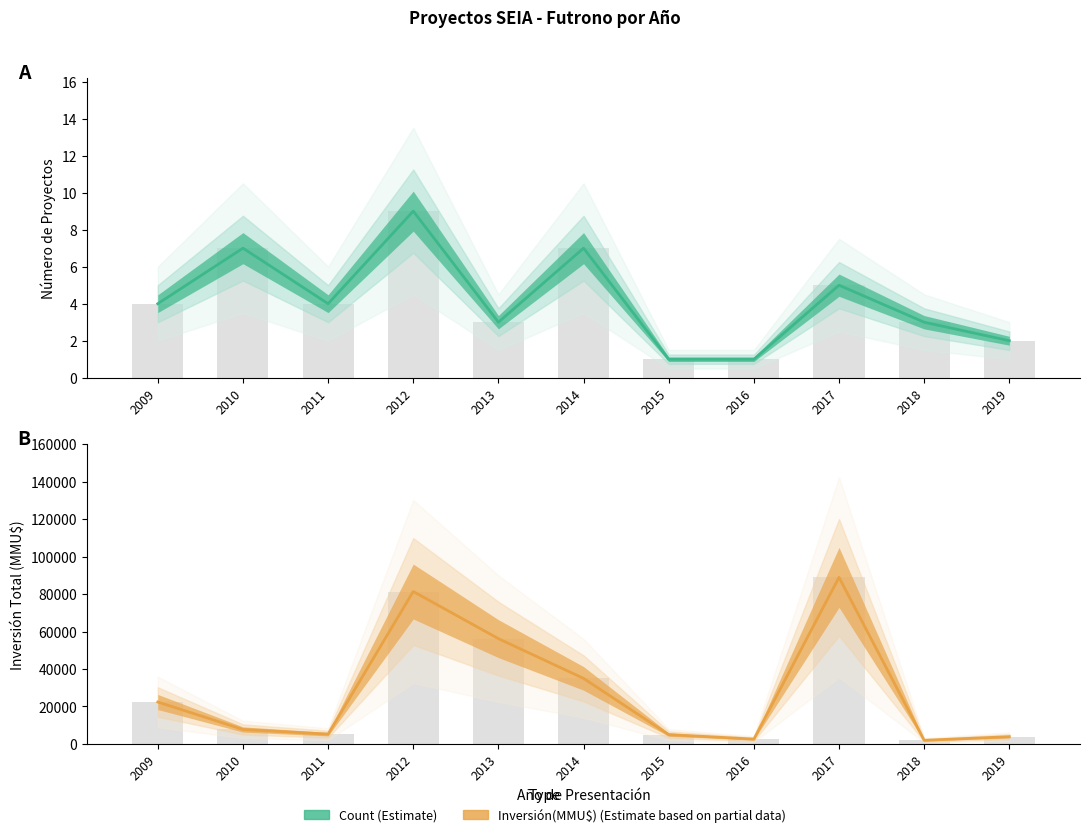

What is the approximate value of Count at 2009?

4